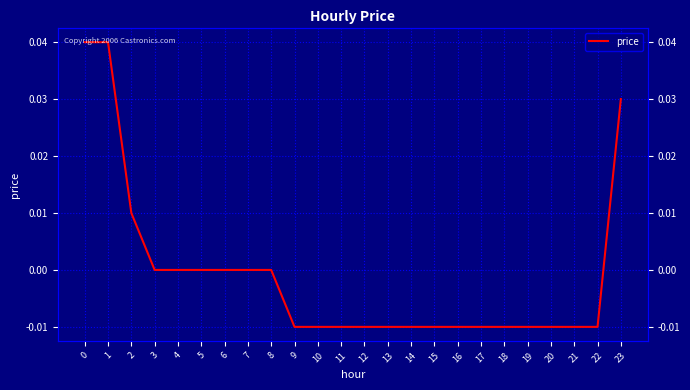

Which label corresponds to the smallest value in the chart?

9